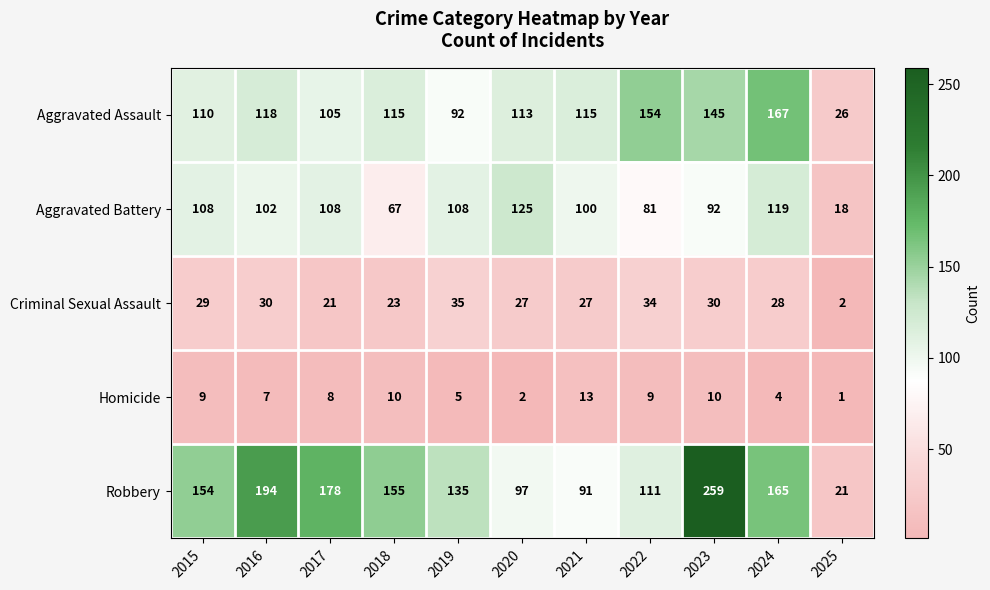

At which label does Homicide reach its peak?

2021